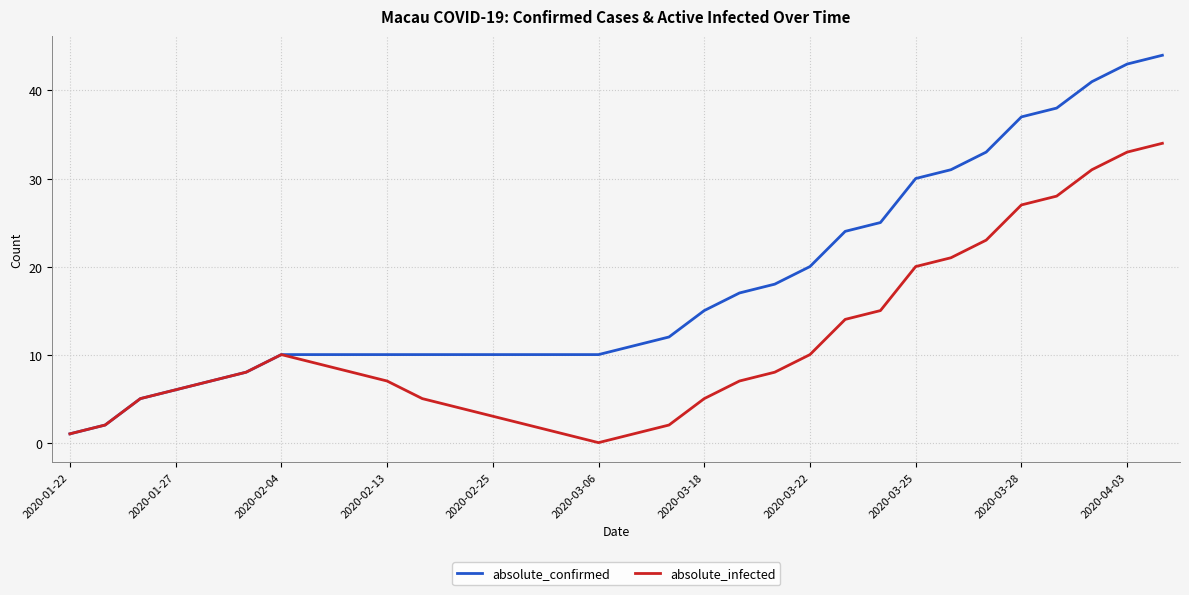

How many interior local peaks does the absolute_infected series have?

1